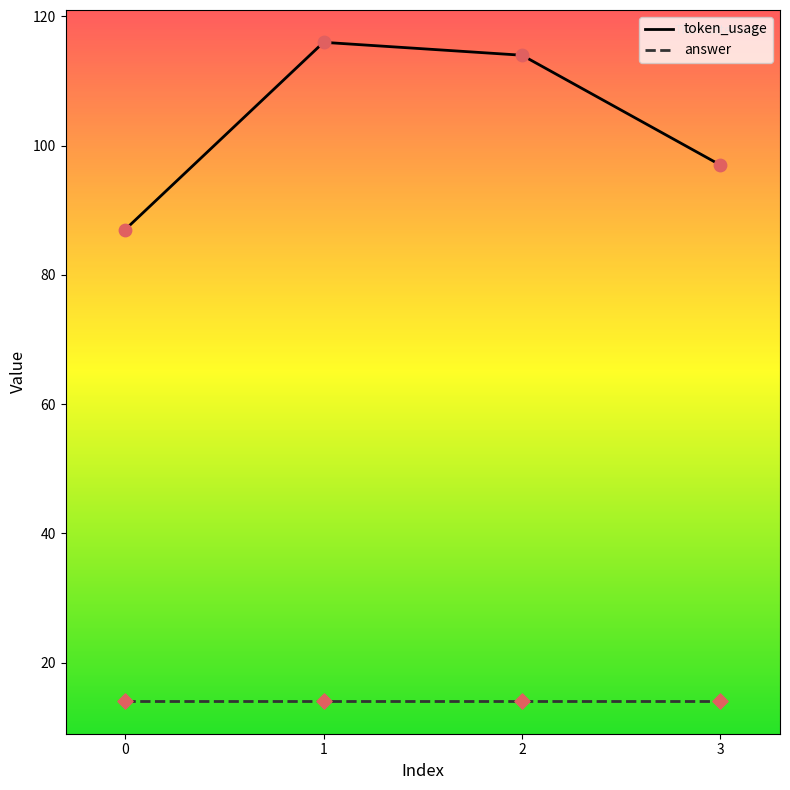

What is the spread (max minus min) of values at 3?

83